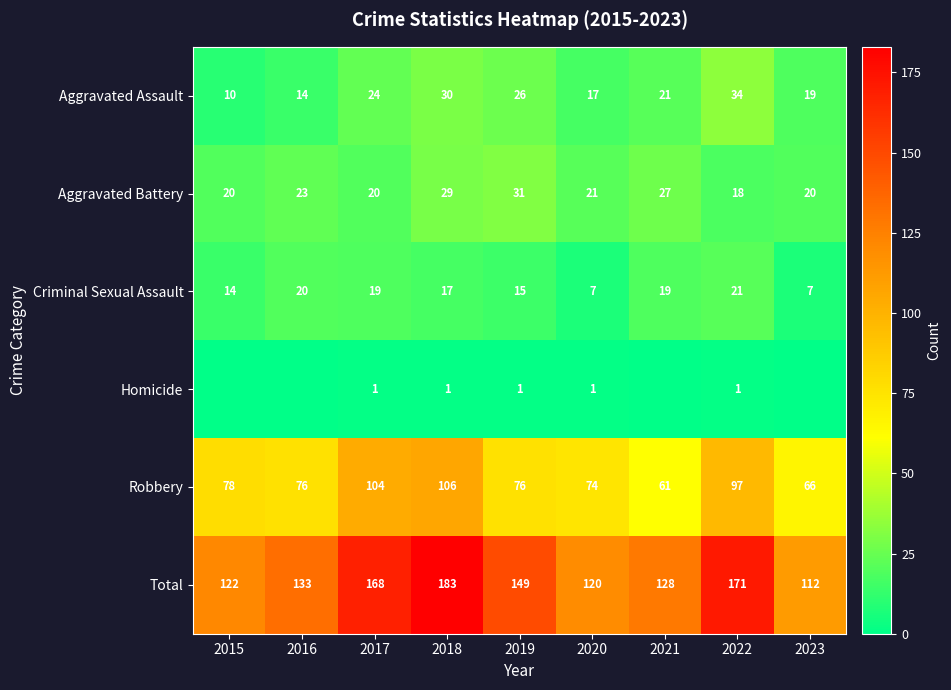

True or false: Aggravated Assault has a value of 44 at 2019.

False